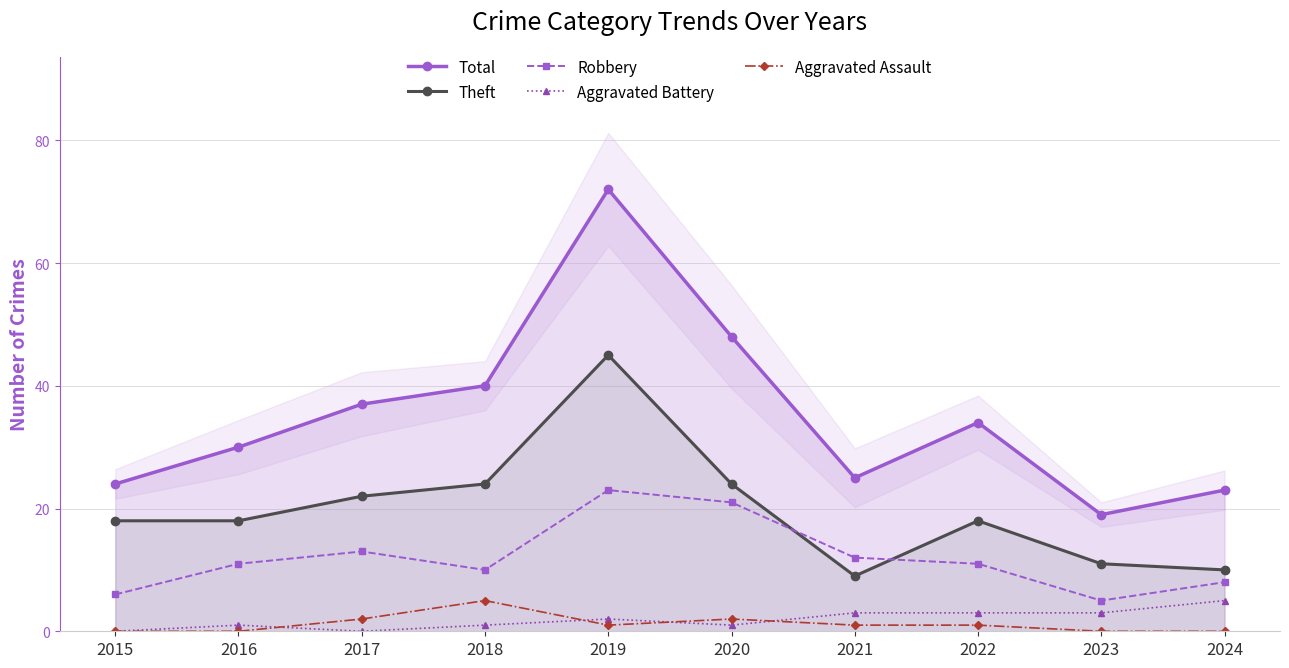

List the labels in order of Aggravated Battery value, largest first.

2024, 2021, 2022, 2023, 2019, 2016, 2018, 2020, 2015, 2017